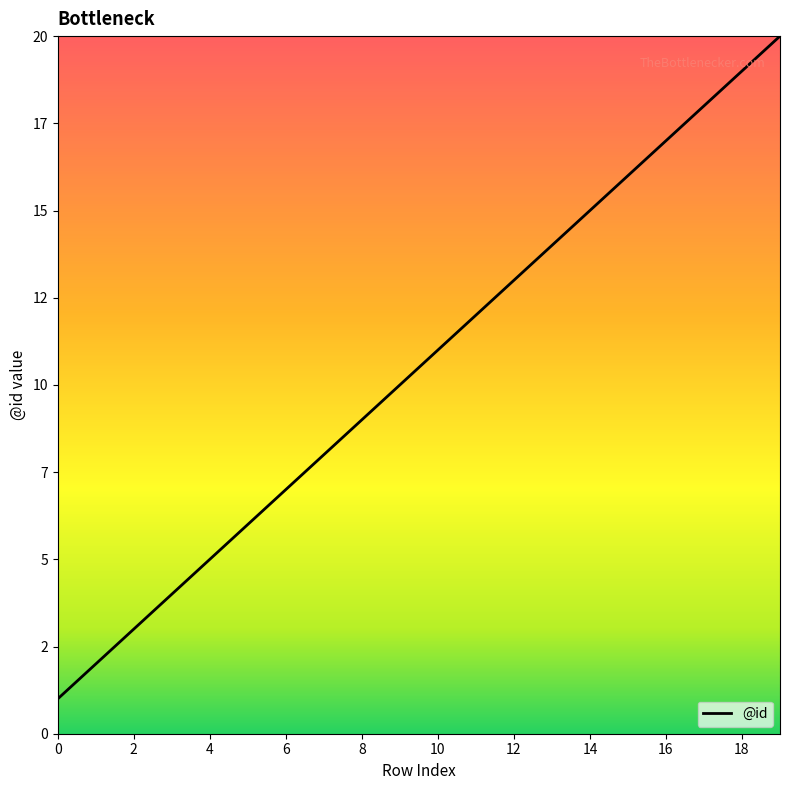

Rank the categories by value from highest to lowest.

19, 18, 17, 16, 15, 14, 13, 12, 11, 10, 9, 8, 7, 6, 5, 4, 3, 2, 1, 0